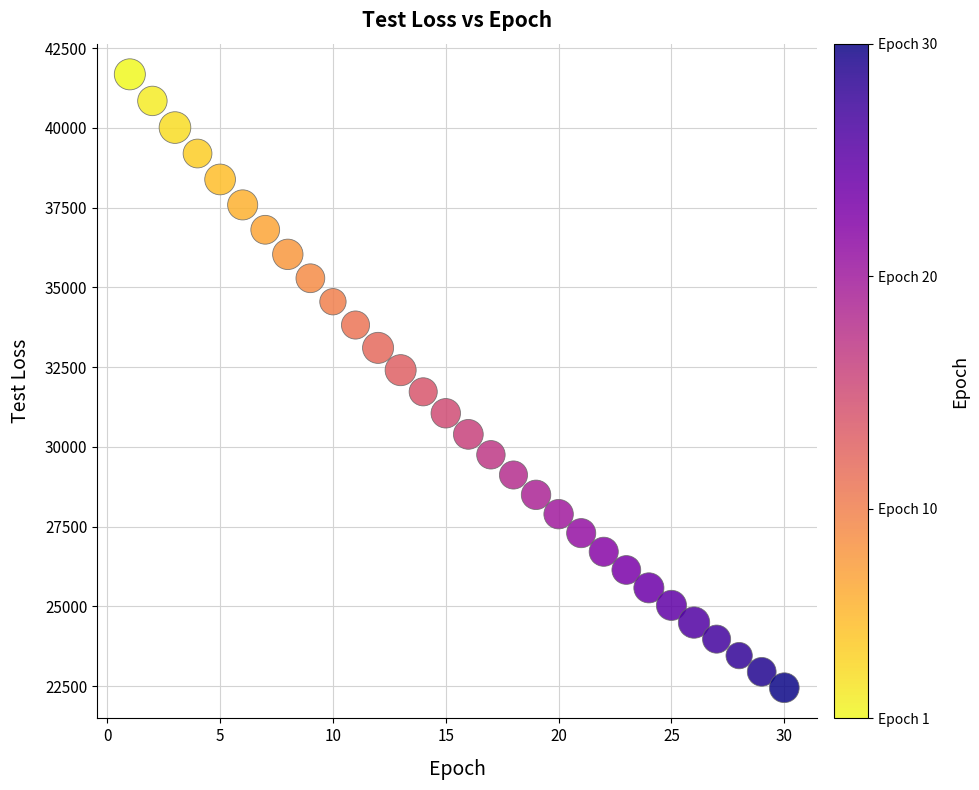

What is the range of Y values (max minus min)?

19227.5